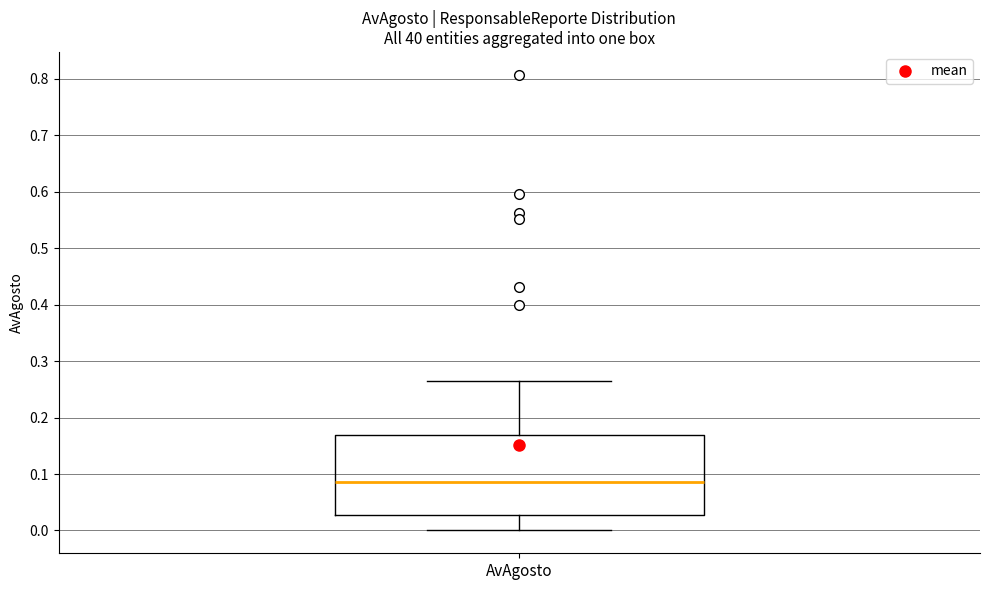

Where is the upper edge of the box for AvAgosto on the y-axis? The values are not printed on the chart, so give them approximately, as read against the axis.

0.17